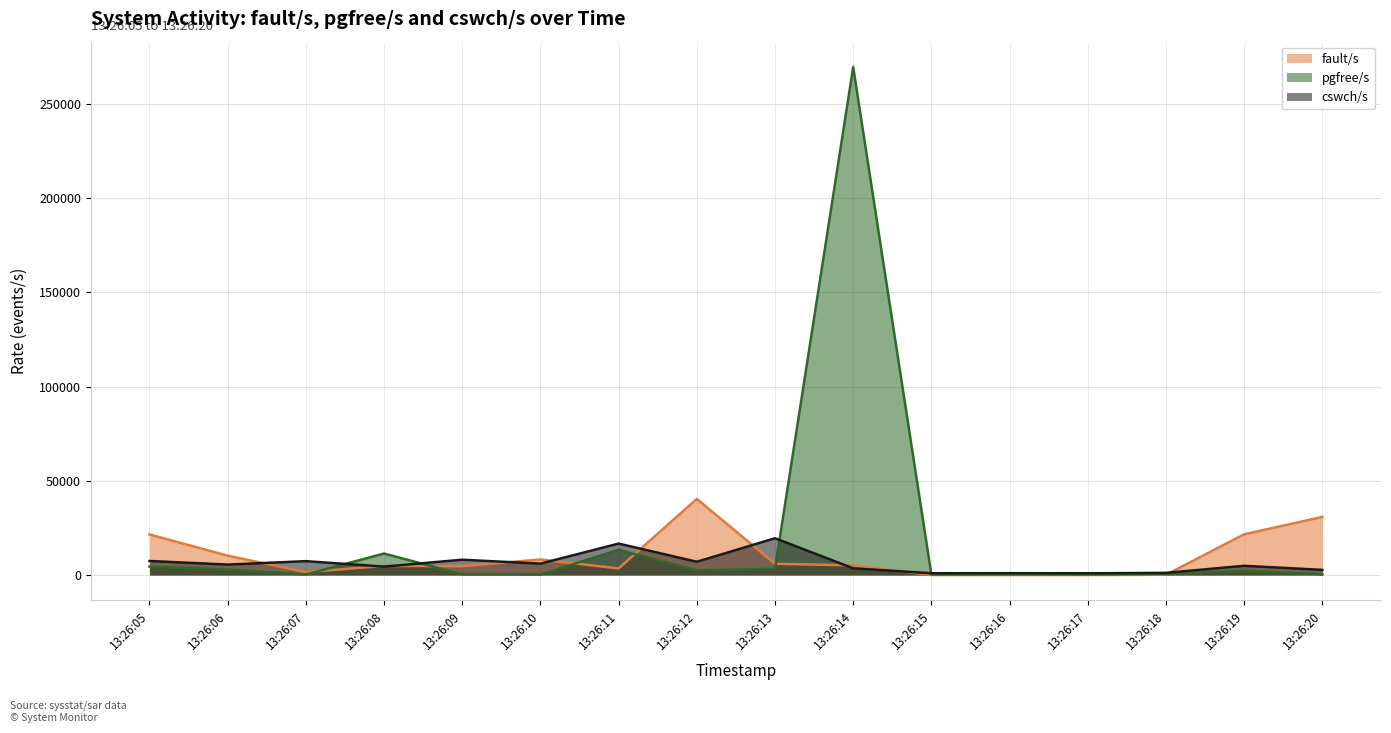

What is the difference between the maximum and minimum values in the fault/s series?

40395